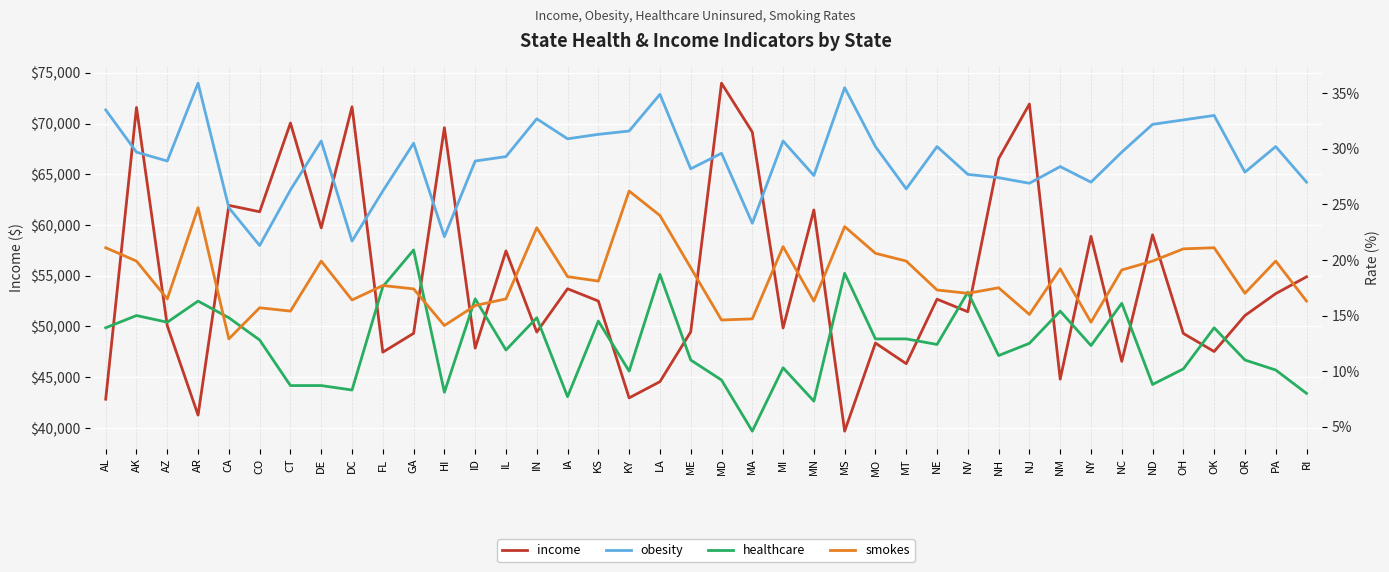

True or false: income has more than 1 points higher than both neighbors.

True